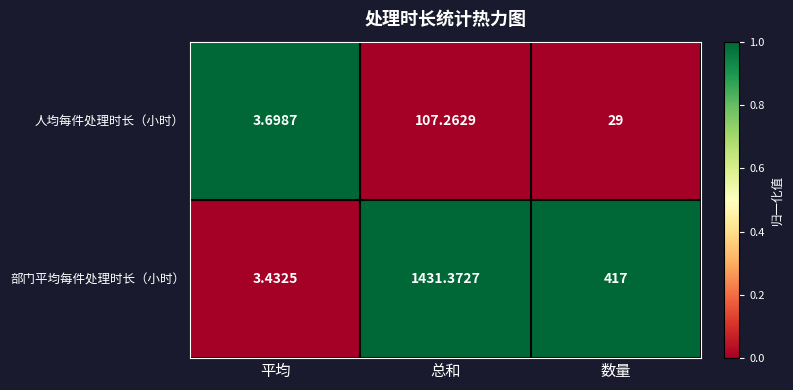

Which series has the largest total across all categories?

部门平均每件处理时长（小时）